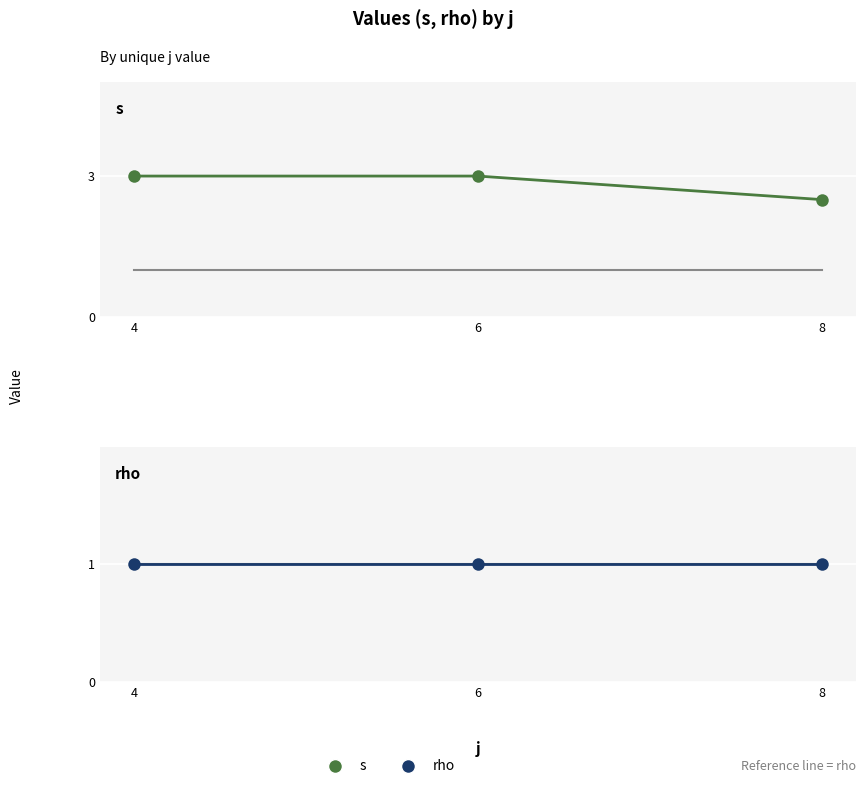

What is the sum of the s values at 4 and 6?

6.0